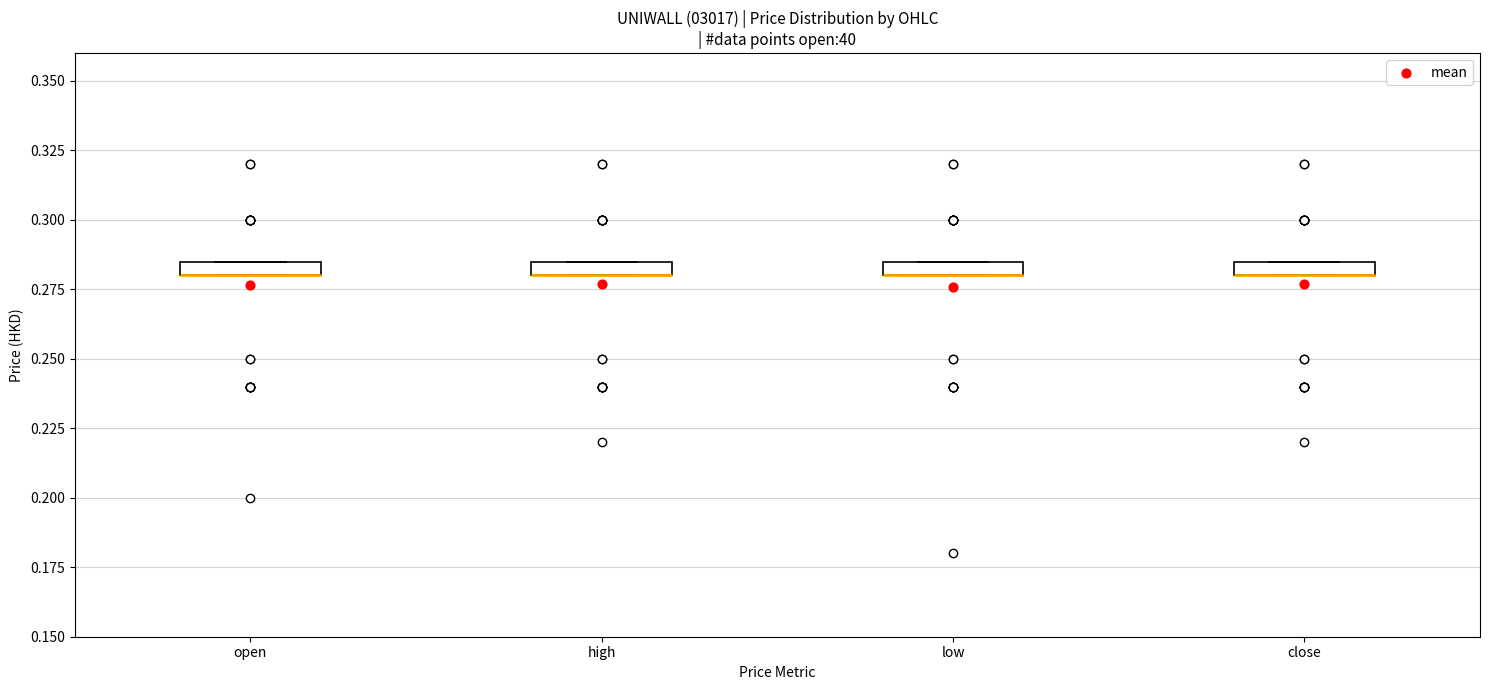

Where is the upper edge of the box for open on the y-axis? The values are not printed on the chart, so give them approximately, as read against the axis.

0.285